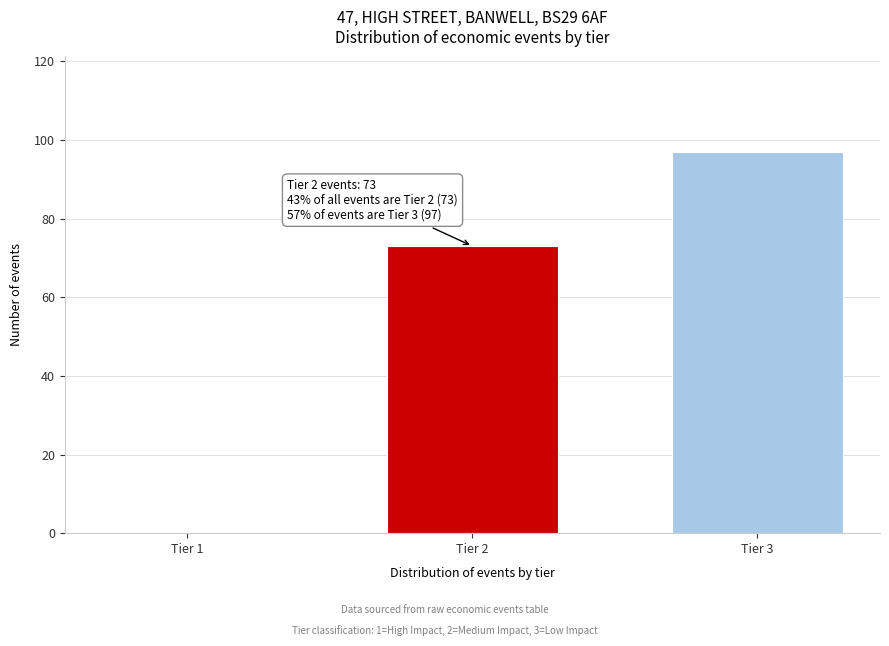

Reading right to left, what are all the values shown in this chart?

Tier 3=97	Tier 2=73	Tier 1=0